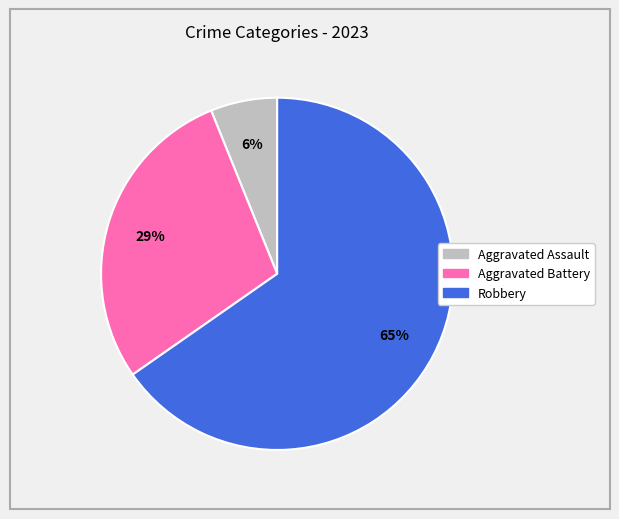

What is the largest slice in the pie chart?

Robbery